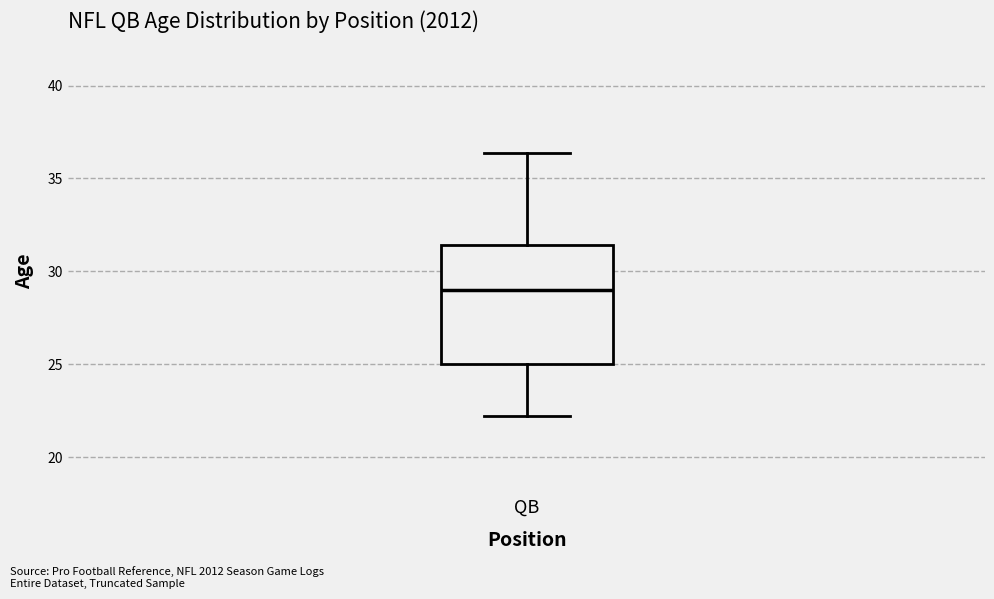

Where is the lower edge of the box for QB on the y-axis? The values are not printed on the chart, so give them approximately, as read against the axis.

25.0